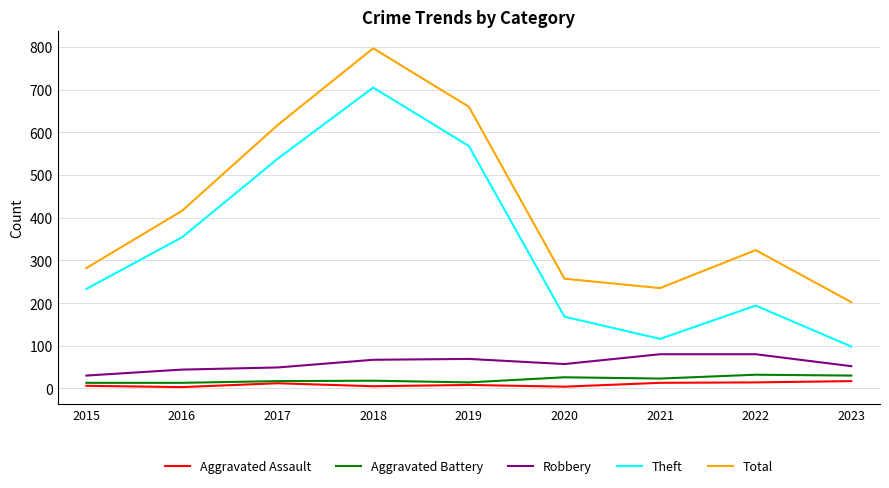

At which label is Total closest to 499?

2016